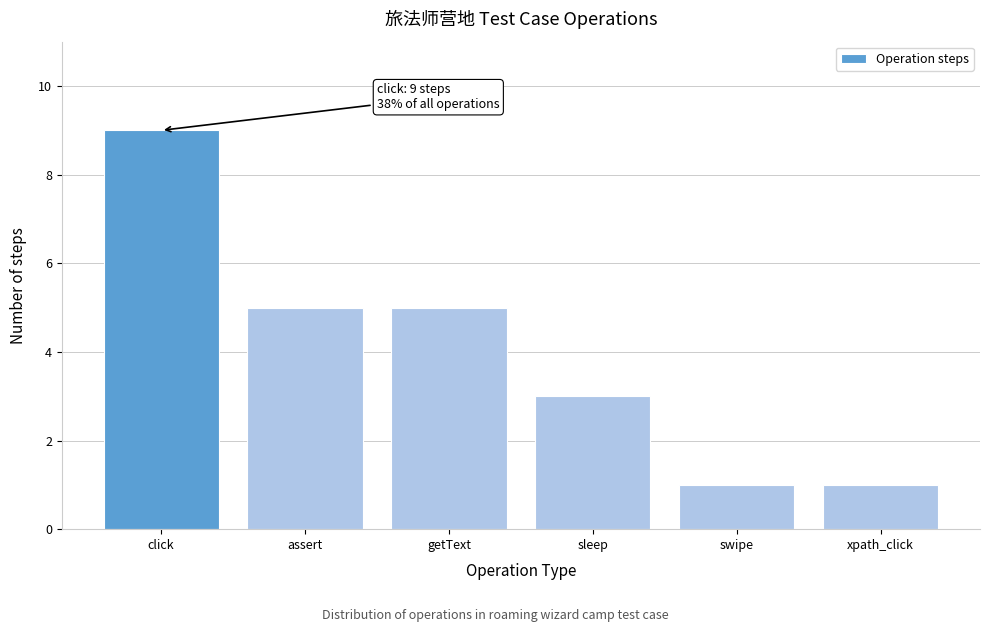

Reading left to right, extract all data points from this chart.

click=9	assert=5	getText=5	sleep=3	swipe=1	xpath_click=1